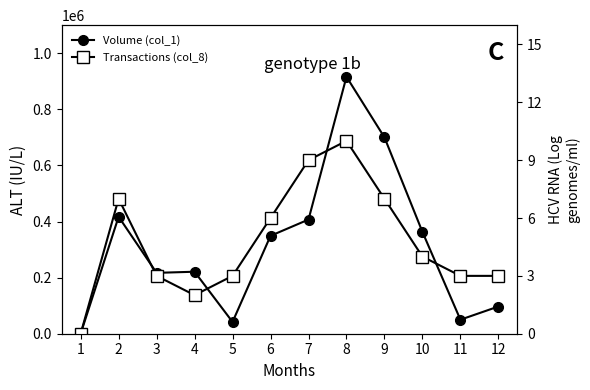

What is the maximum value for Volume (col_1)?

916000